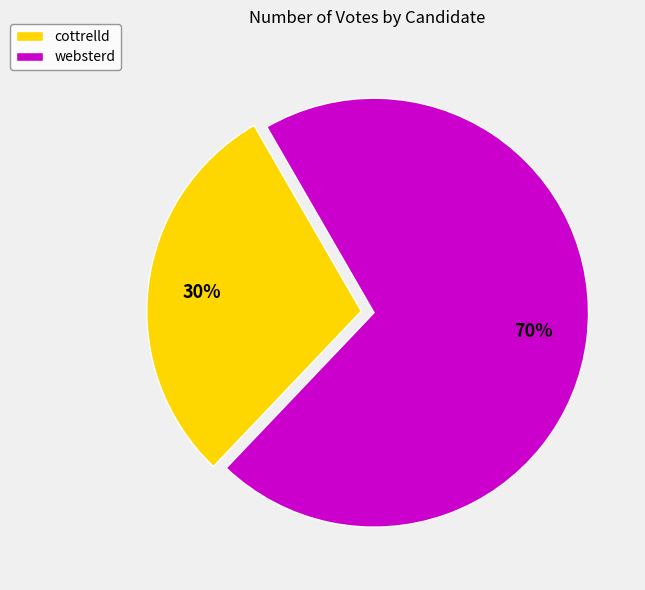

What percentage is the cottrelld slice, to the nearest percent?

30%